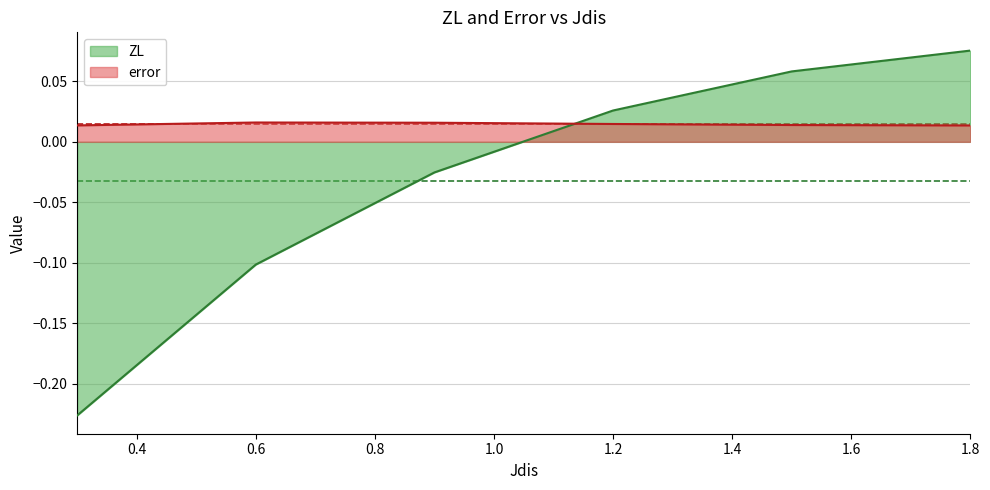

What is the total value across all series at 1.5?

0.1